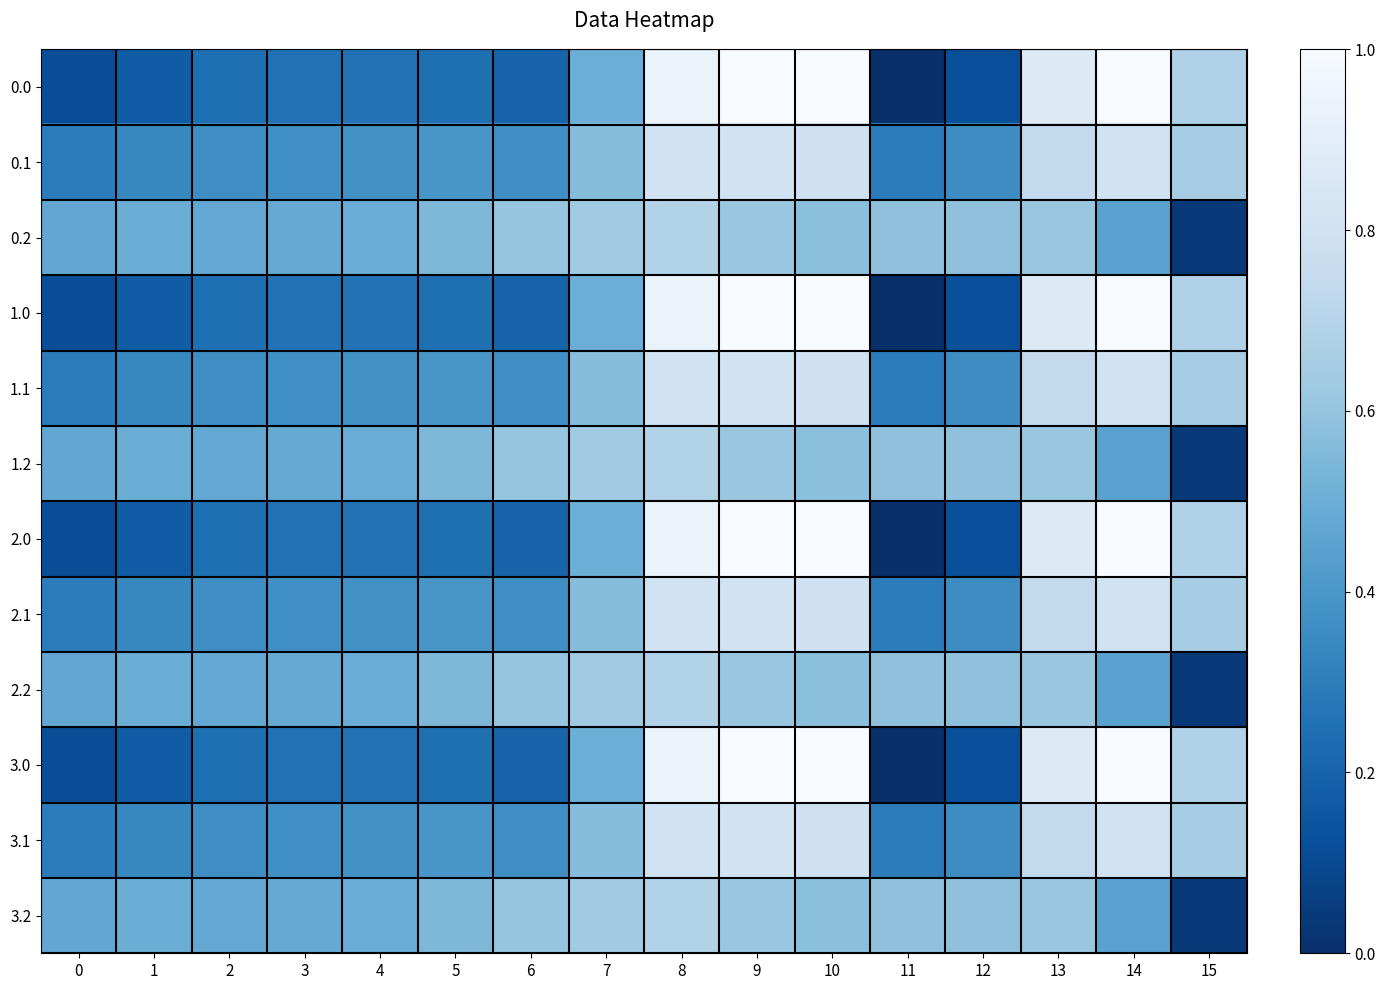

How many data points does each series have?

16